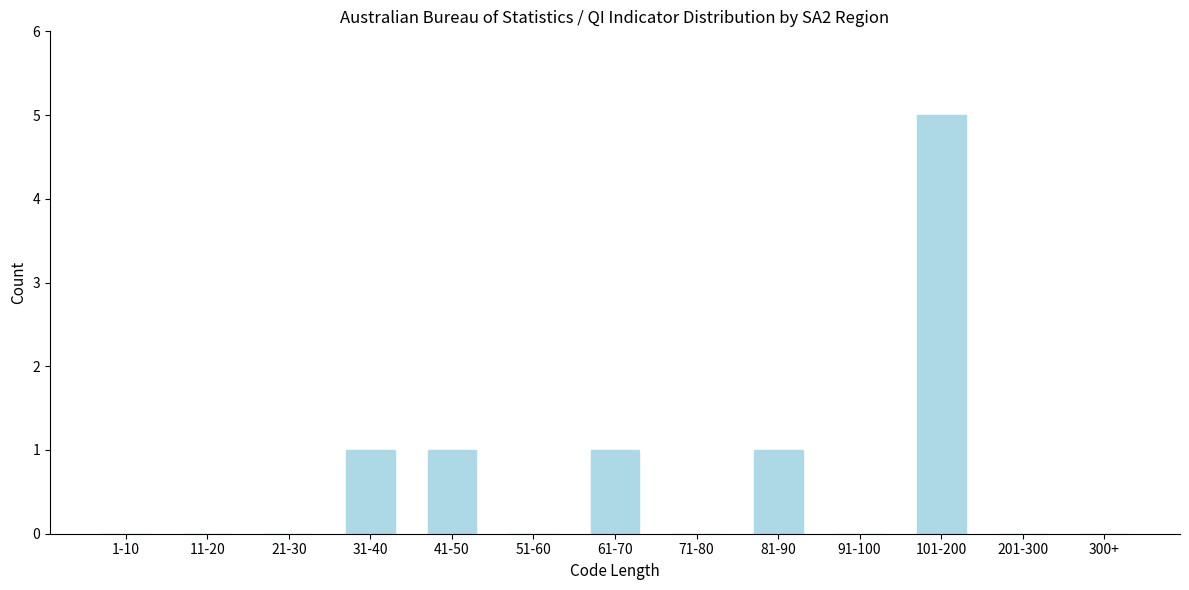

Reading left to right, what are all the values shown in this chart?

1-10=0	11-20=0	21-30=0	31-40=1	41-50=1	51-60=0	61-70=1	71-80=0	81-90=1	91-100=0	101-200=5	201-300=0	300+=0